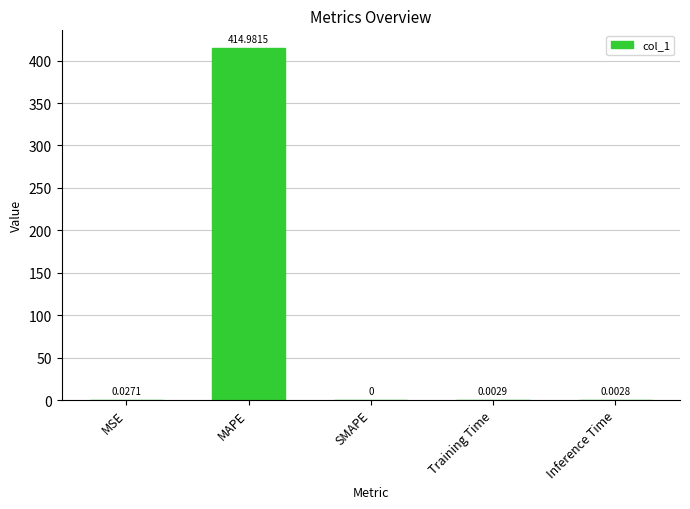

Between MAPE and SMAPE, which is larger?

MAPE